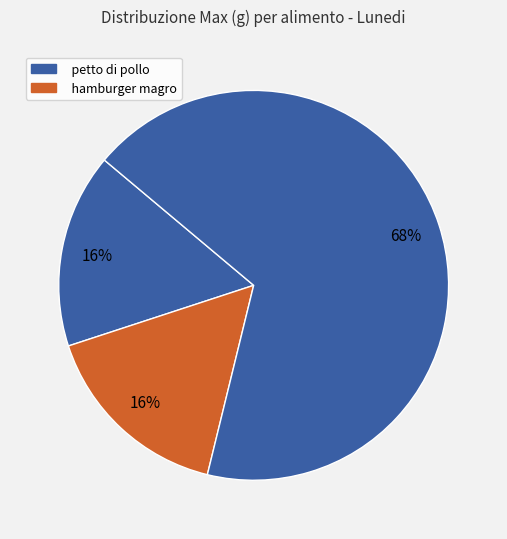

Which slice is the largest?

petto di pollo